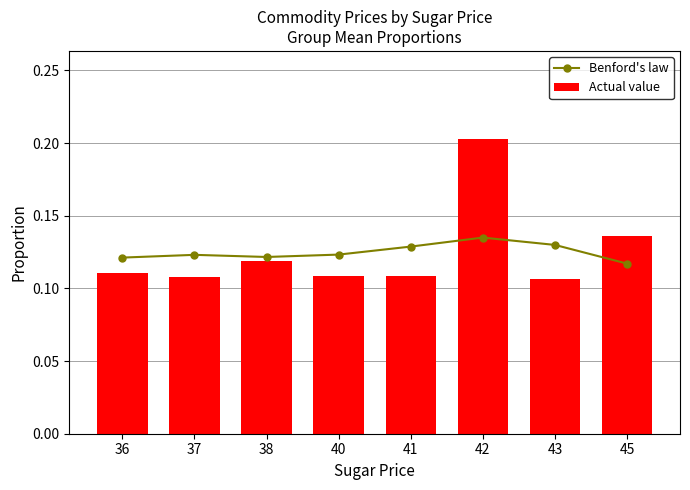

What value does the Actual value series have at 36?

0.1